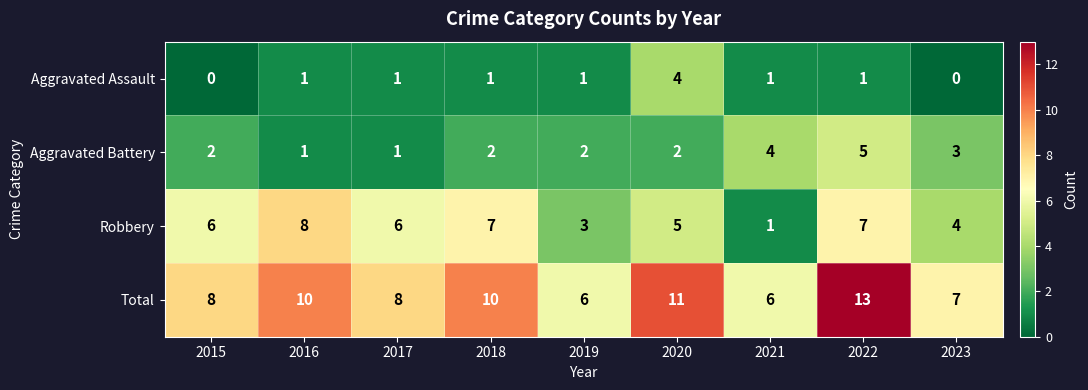

Rank the series at 2019 from lowest to highest value.

Aggravated Assault, Aggravated Battery, Robbery, Total